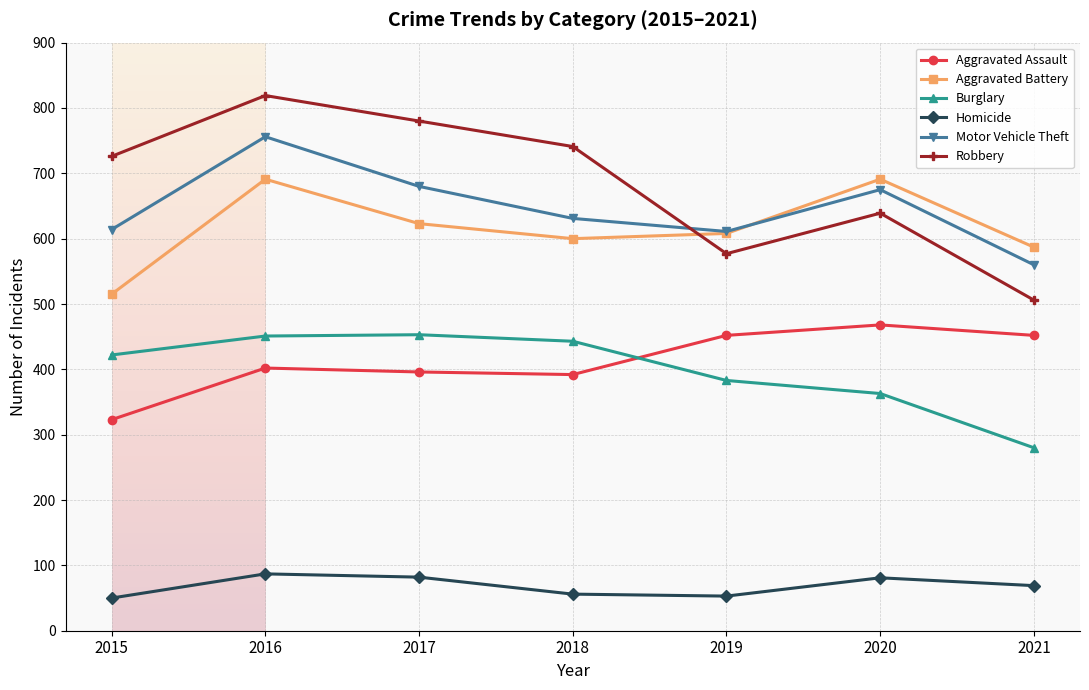

What is the value of the Robbery point at the 2nd from the left?

819